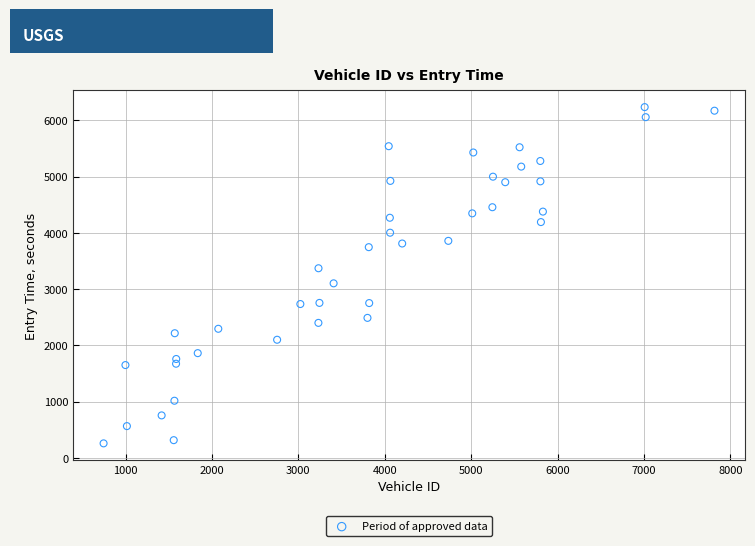

What is the range of Y values (max minus min)?

5978.0